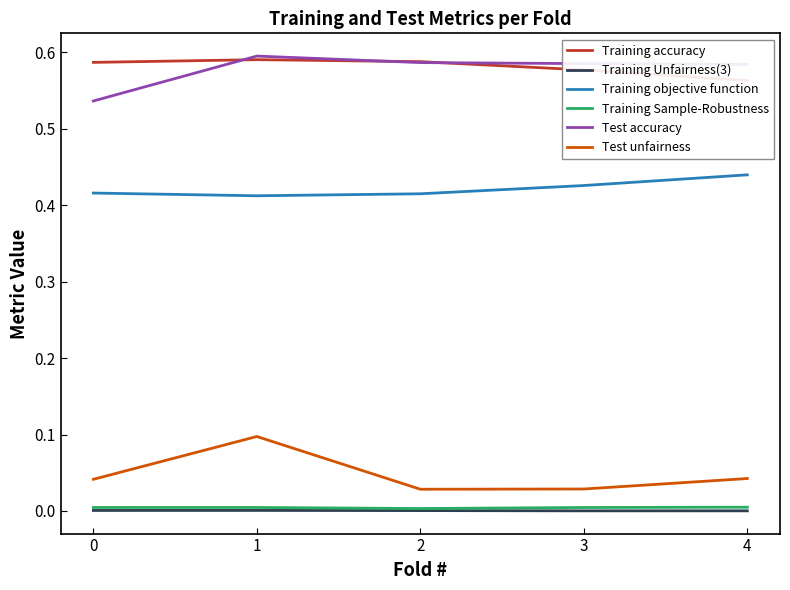

Which has a higher value, 3 or 4?

3